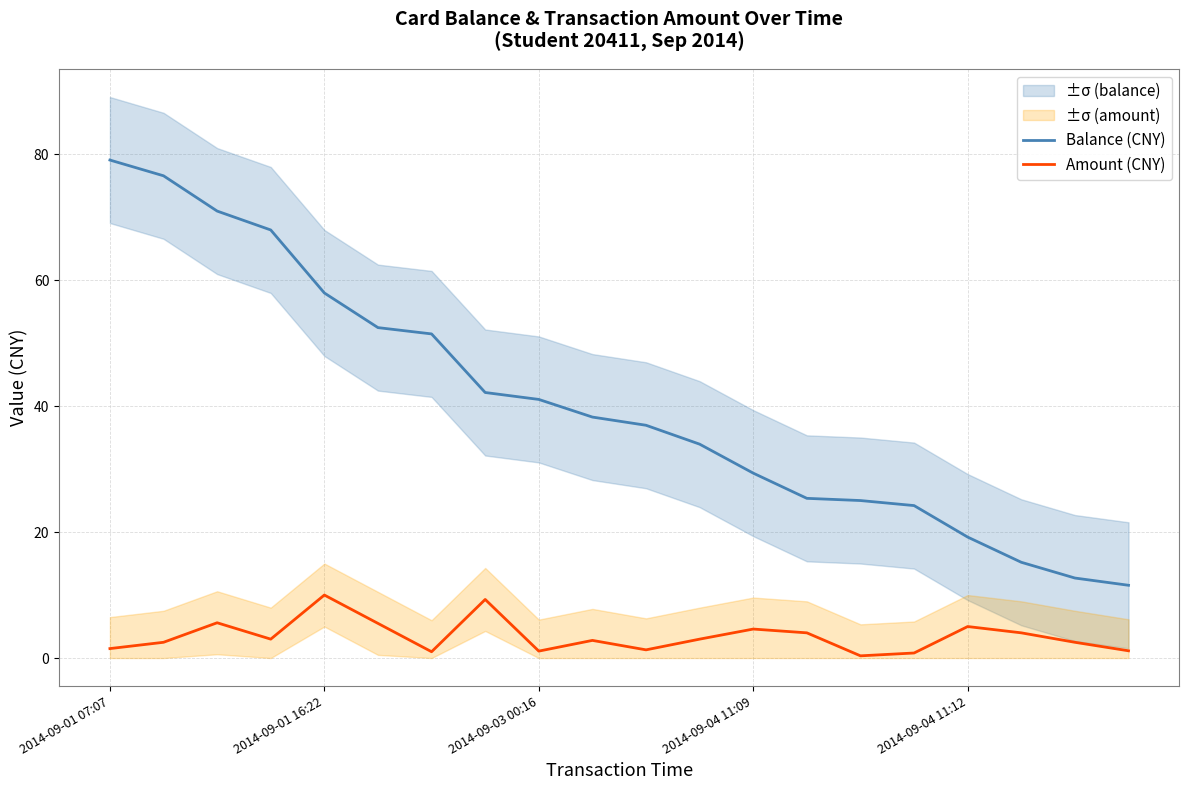

What is the difference between the maximum and minimum values in the Balance (CNY) series?

67.5